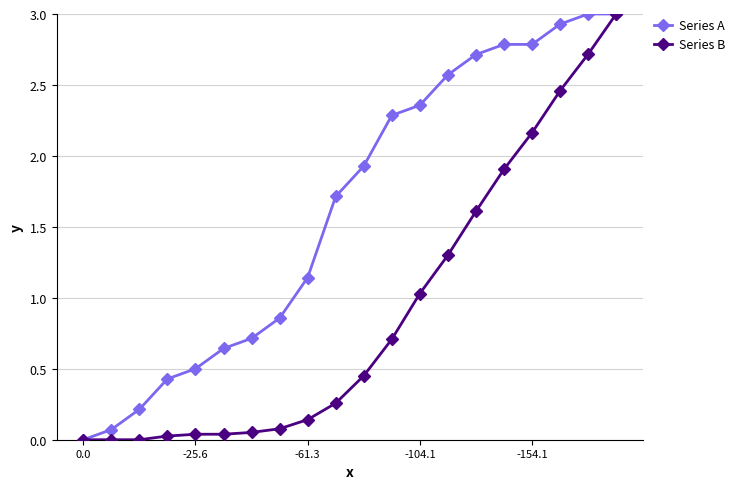

List the series in order of their overall mean, lowest first.

Series B, Series A